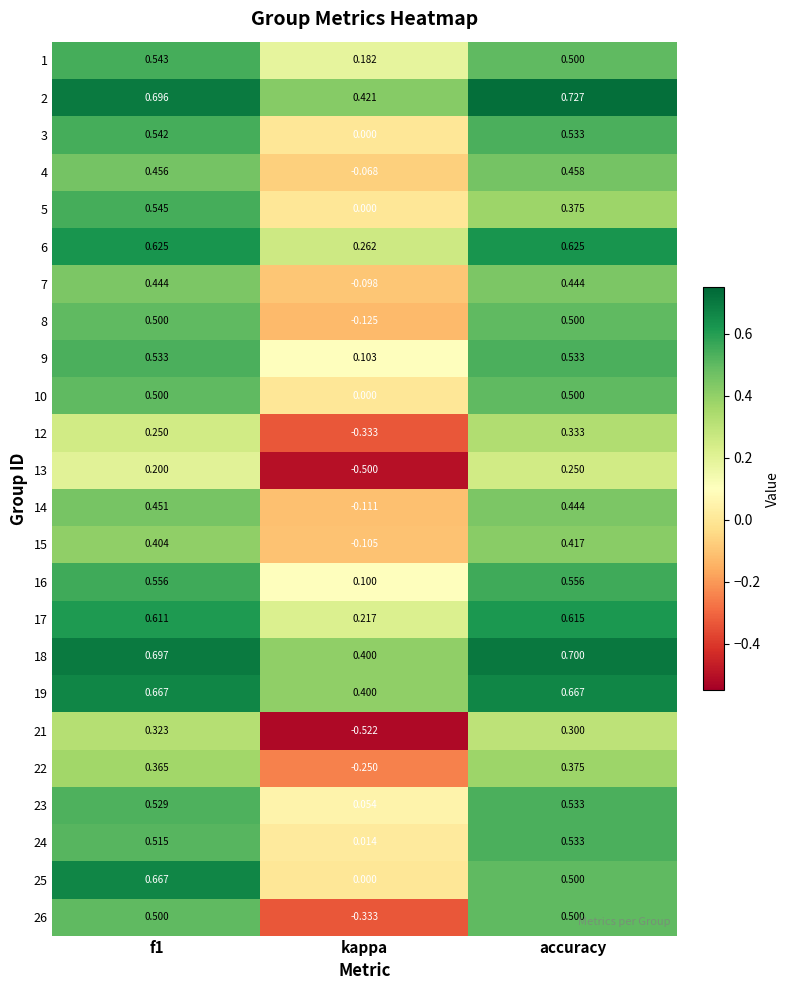

Which series has the largest total across all categories?

2